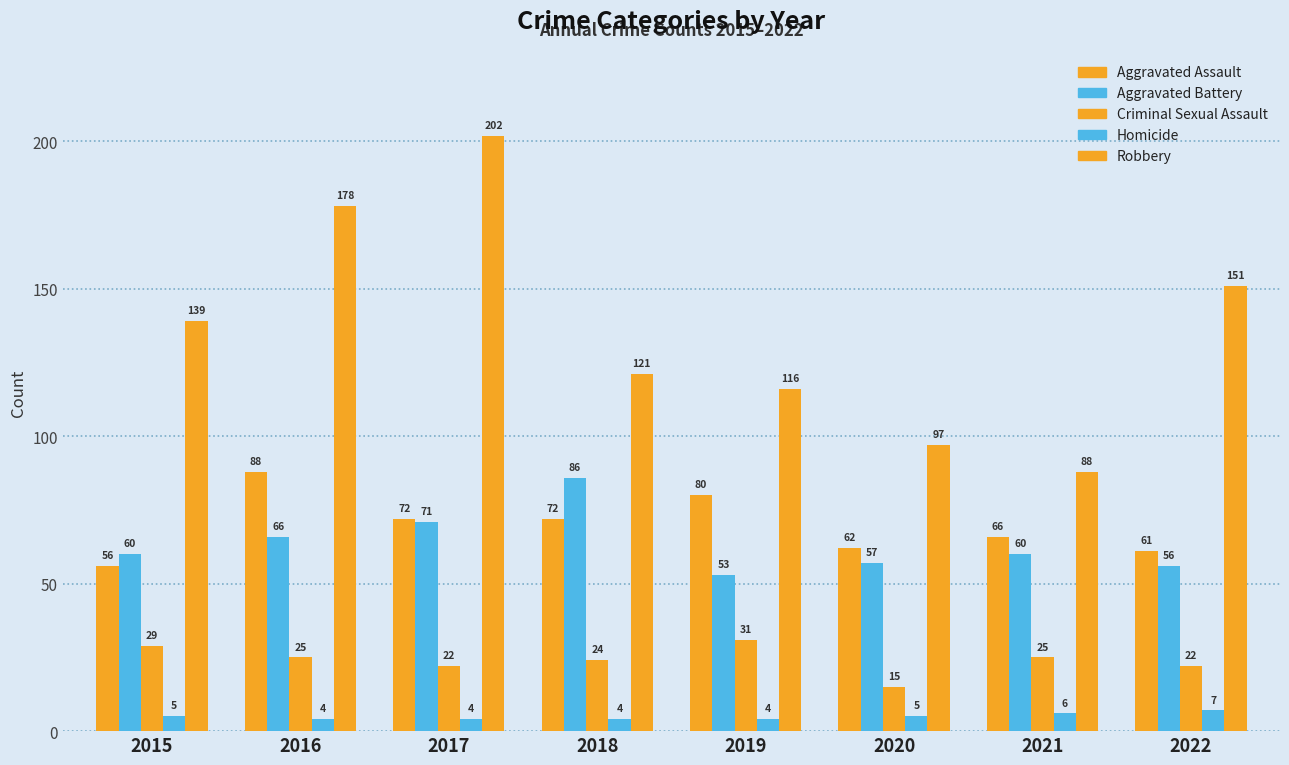

Which has a higher value, 2020 or 2016?

2016